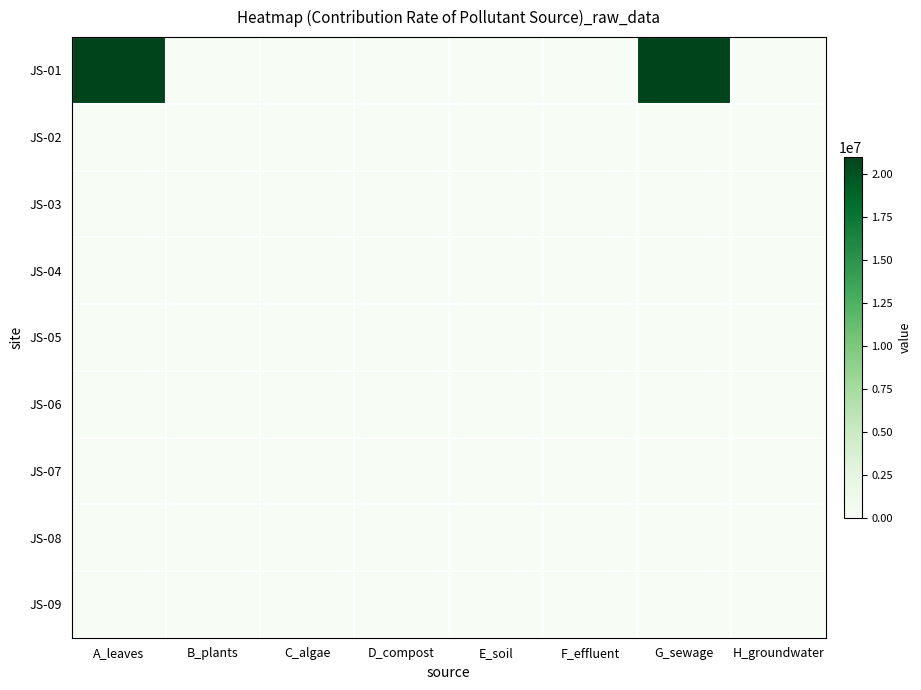

At how many categories does at least one series exceed 5707207?

2